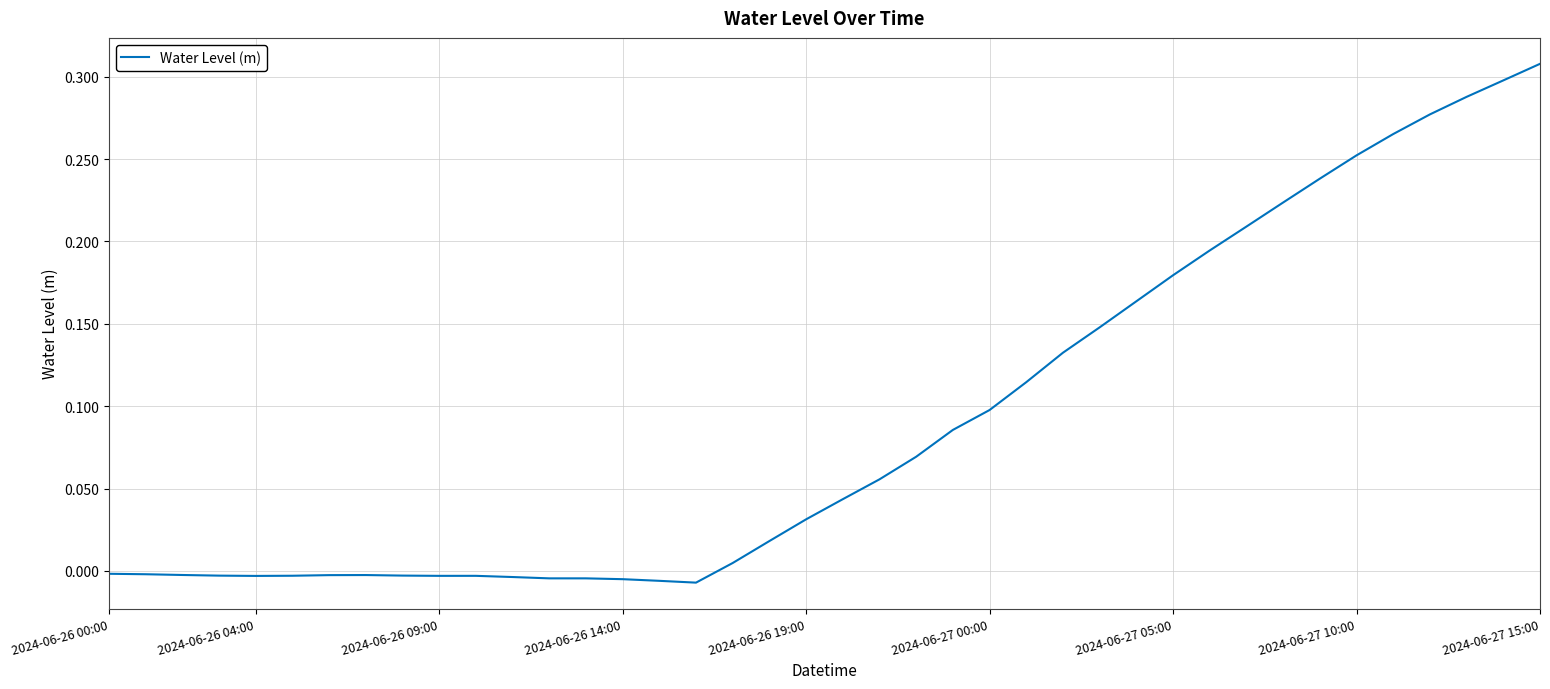

How many negative values are there?

17